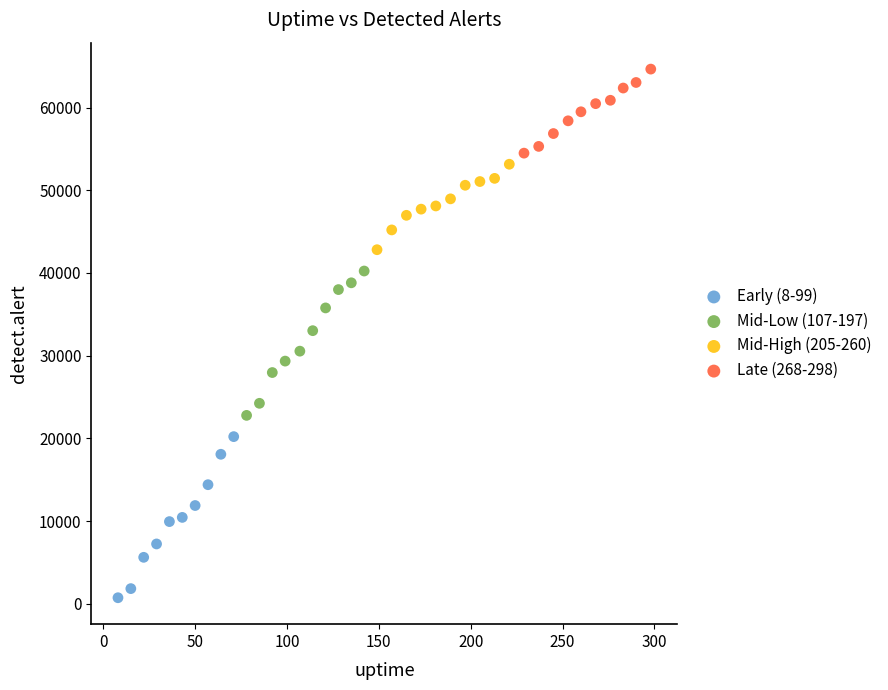

Which series has the largest Y range (max minus min)?

Early (8-99)